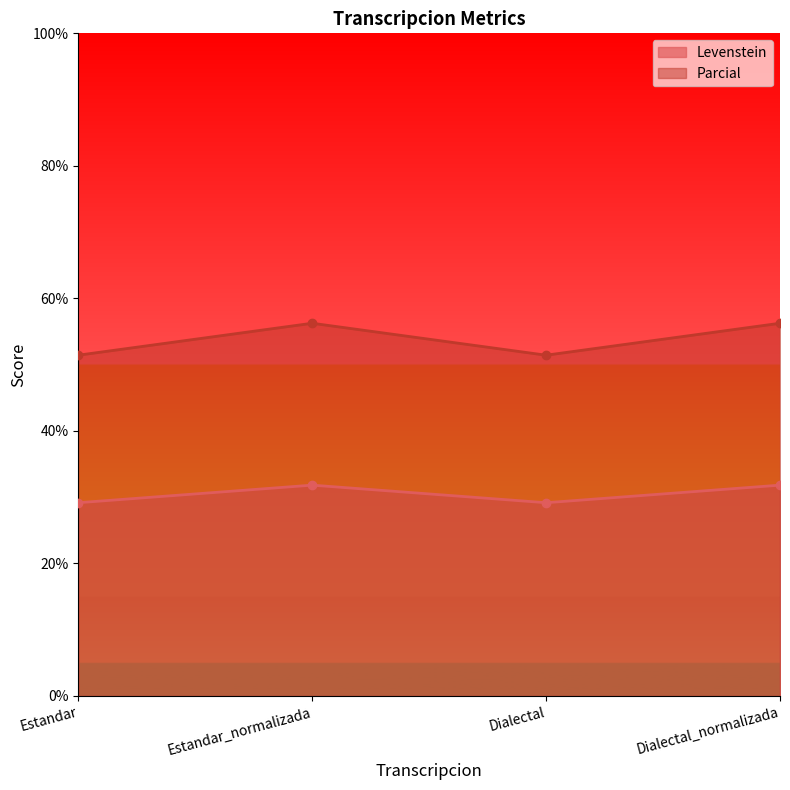

True or false: Parcial and Levenstein cross at least once.

False